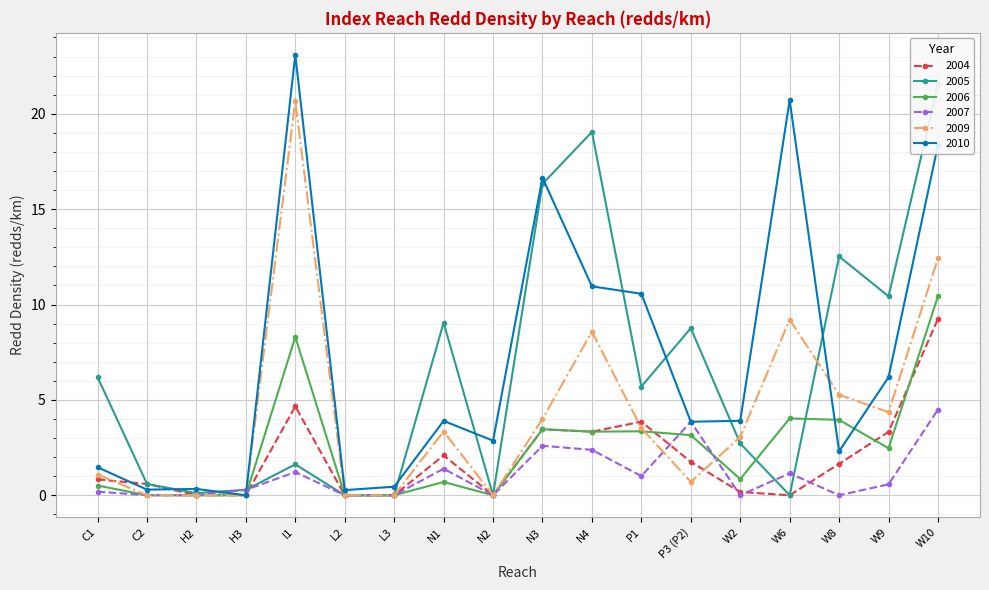

The 2007 series shows -2.2 at L3. True or false?

False